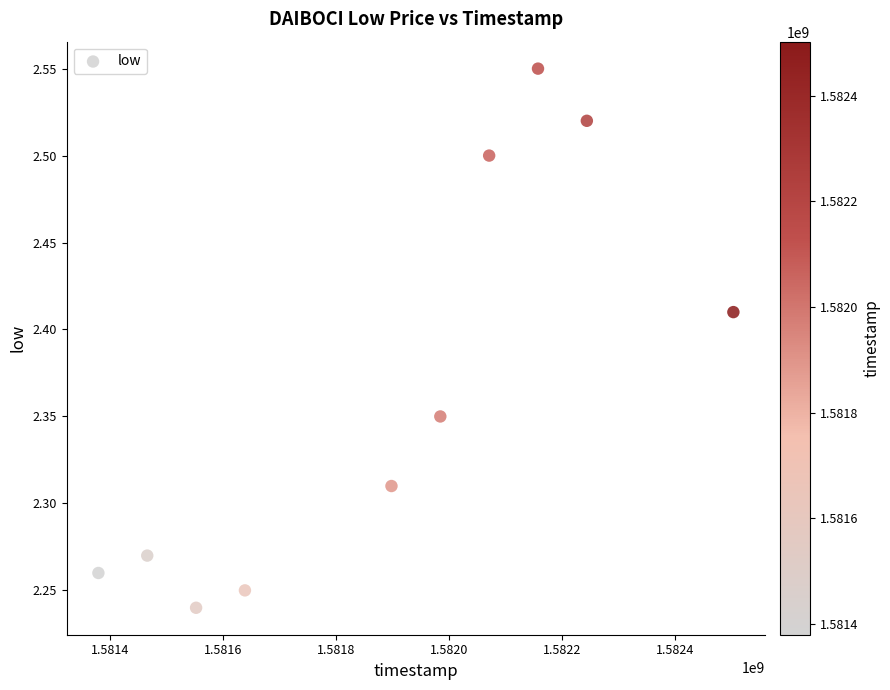

What is the average X value?

1581888960.0